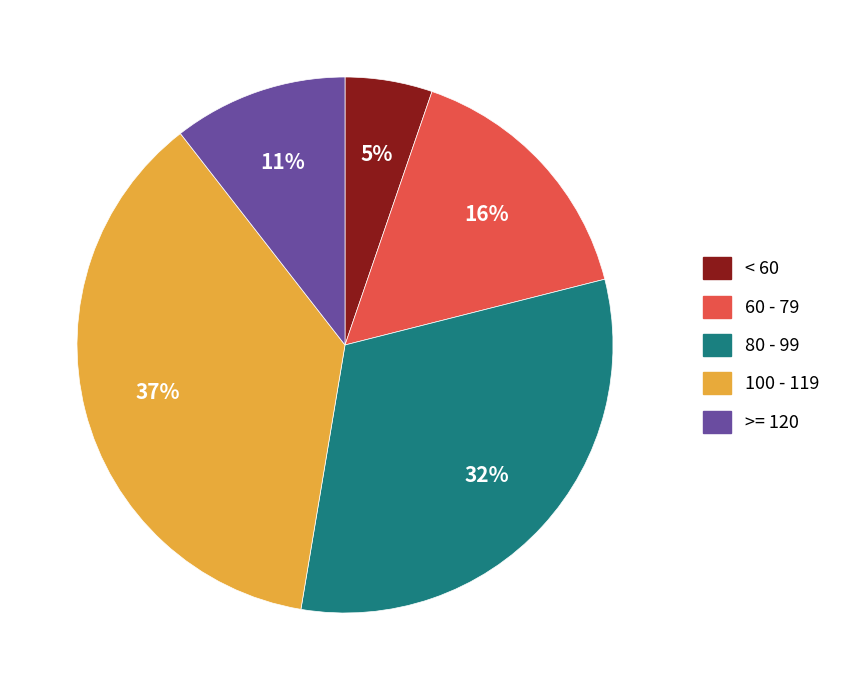

Does any single category account for the majority?

No